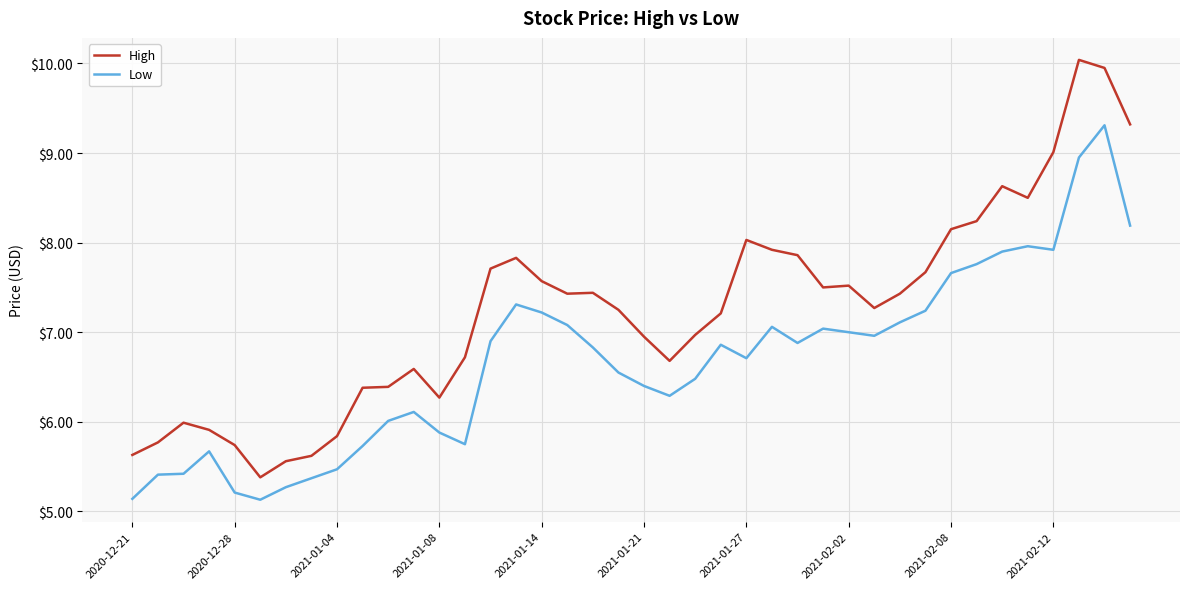

Is this an area chart (filled region under the line)?

No